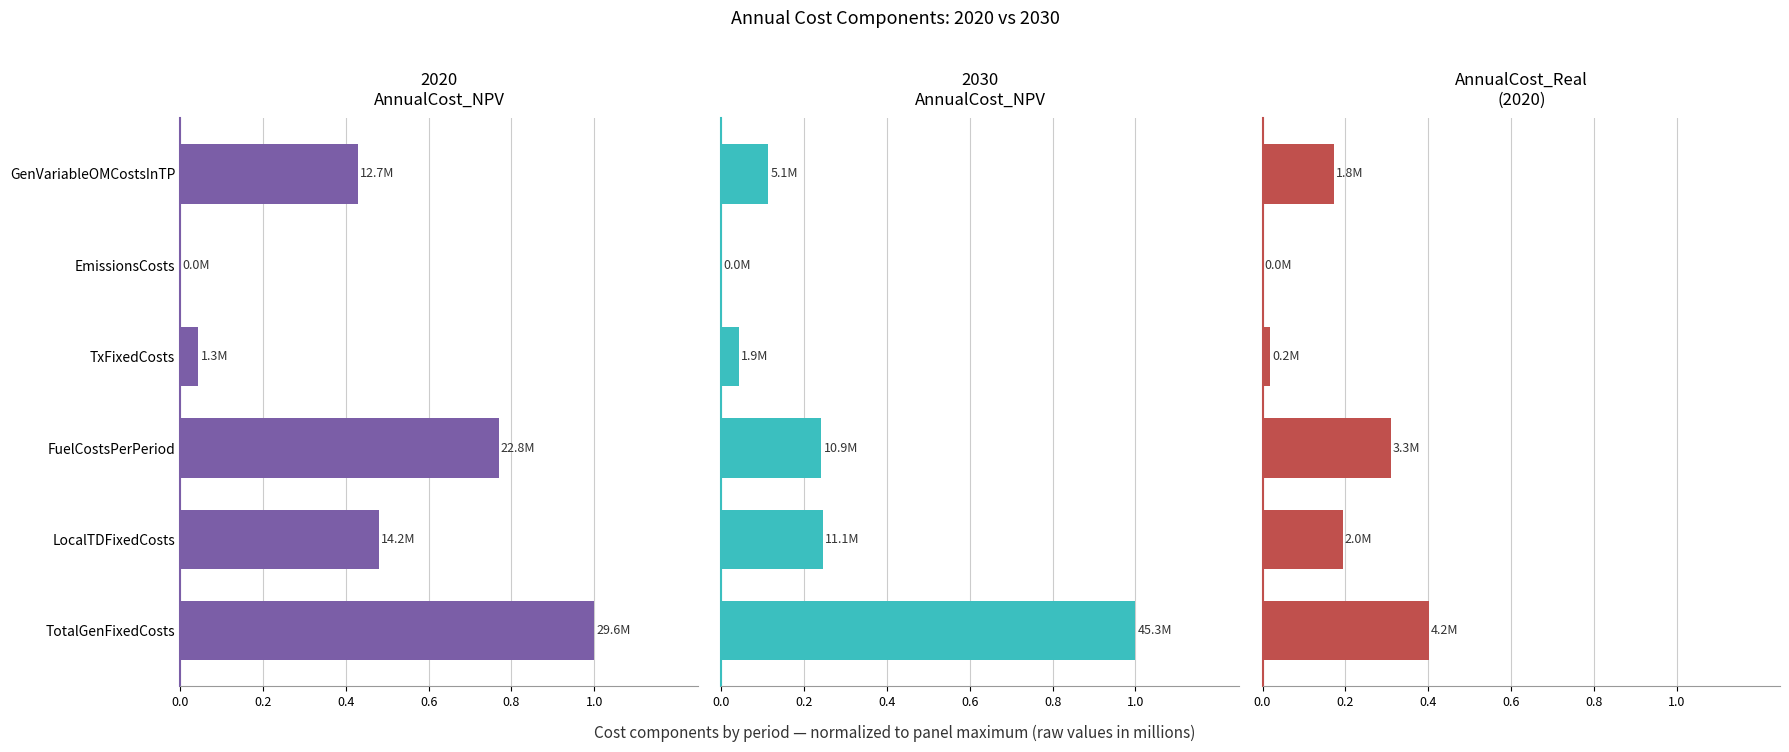

Which series changed the most between TotalGenFixedCosts and LocalTDFixedCosts?

2030
AnnualCost_NPV